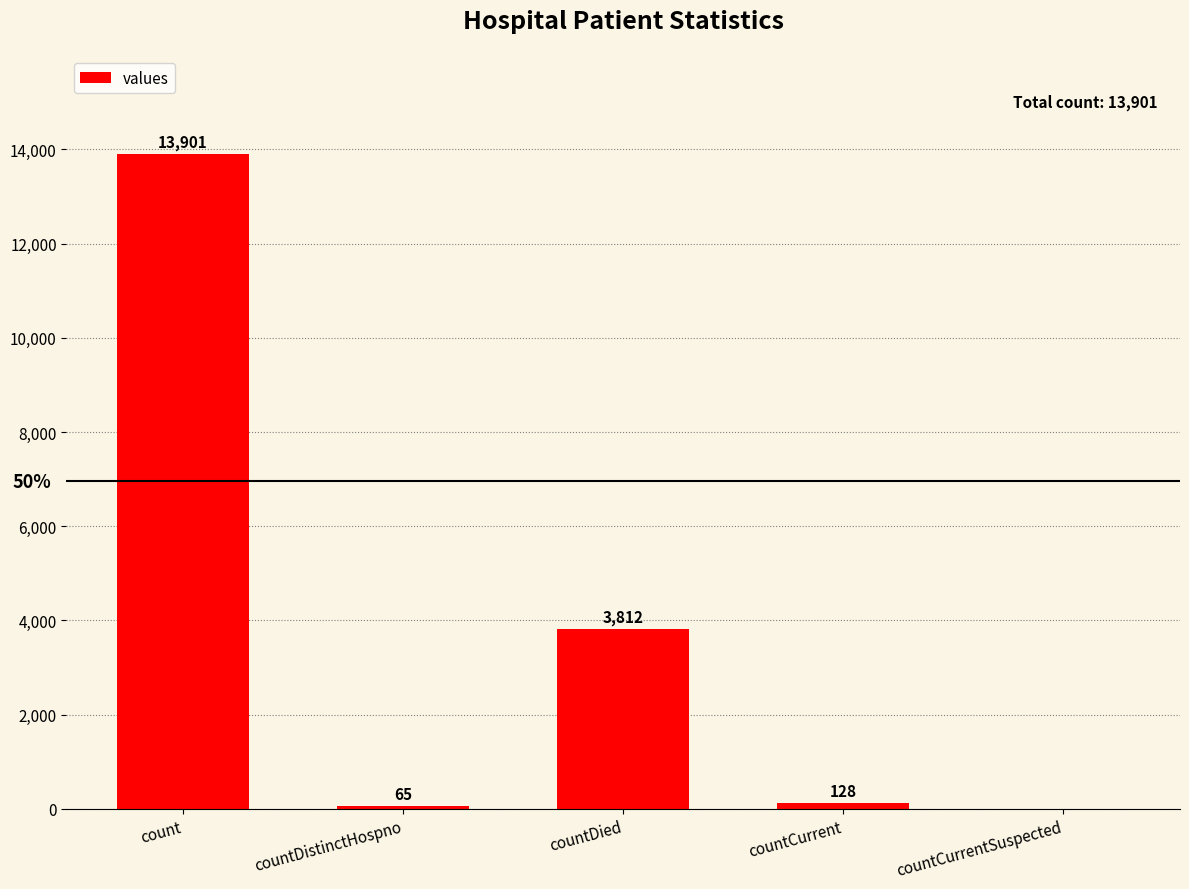

What is the maximum value shown in the chart?

13901